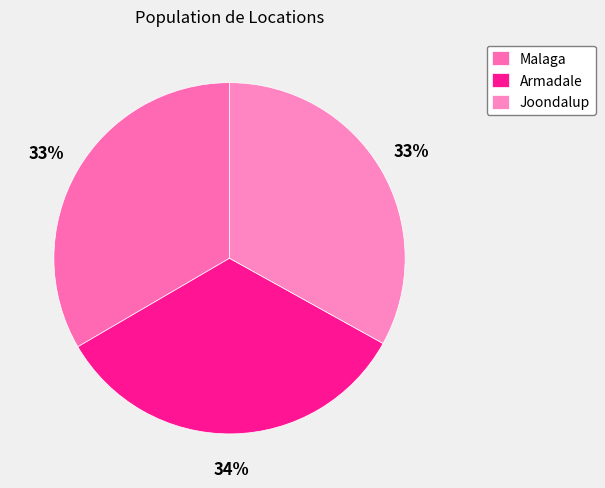

What percentage is the Armadale slice, to the nearest percent?

34%